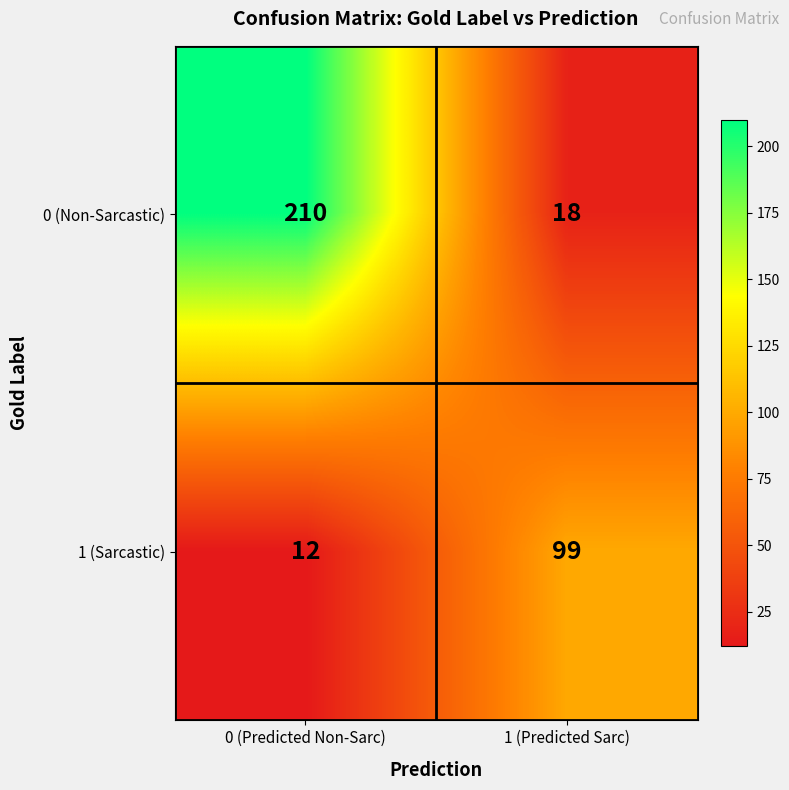

Which series has the widest spread of values?

0 (Non-Sarcastic)